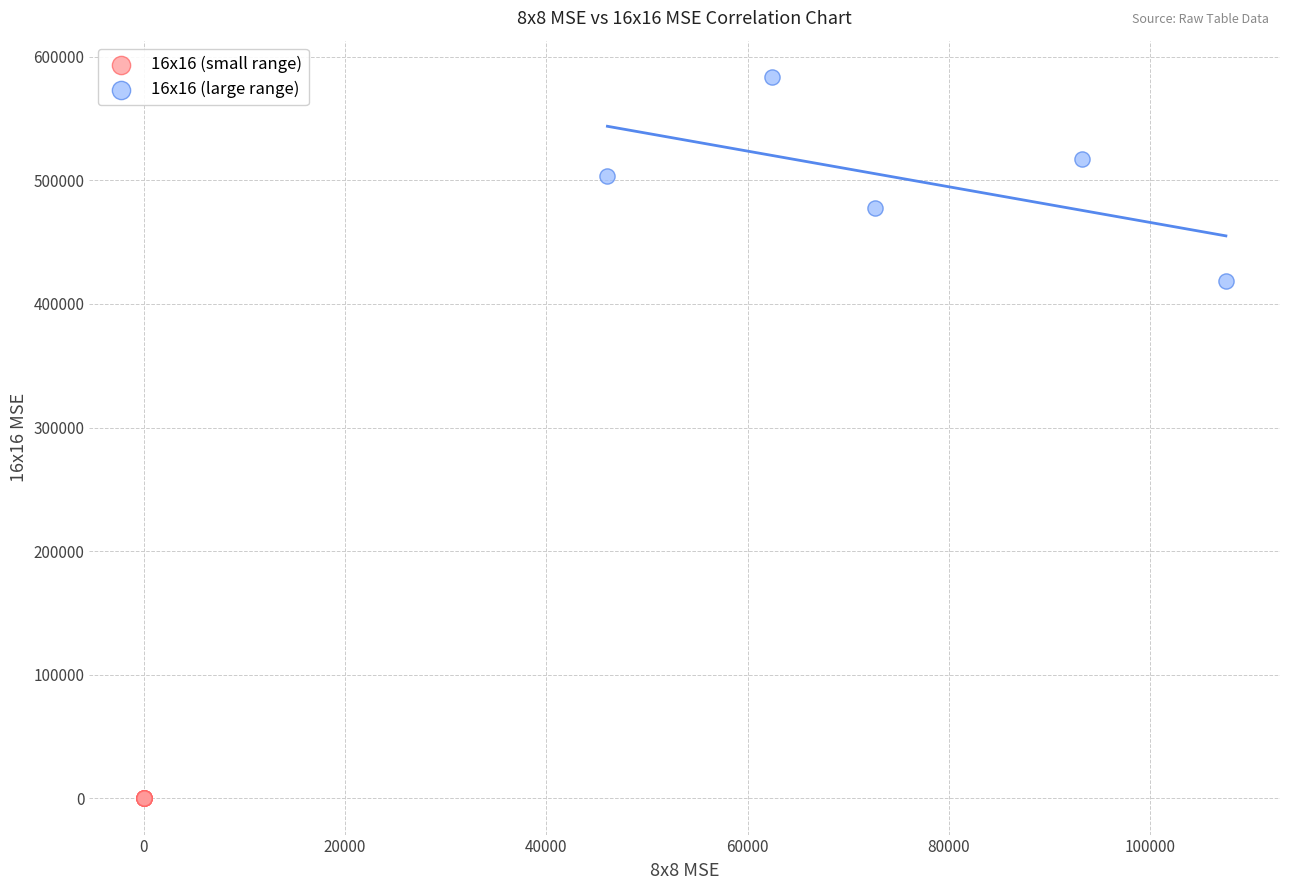

Which series has the largest Y range (max minus min)?

16x16 (large range)